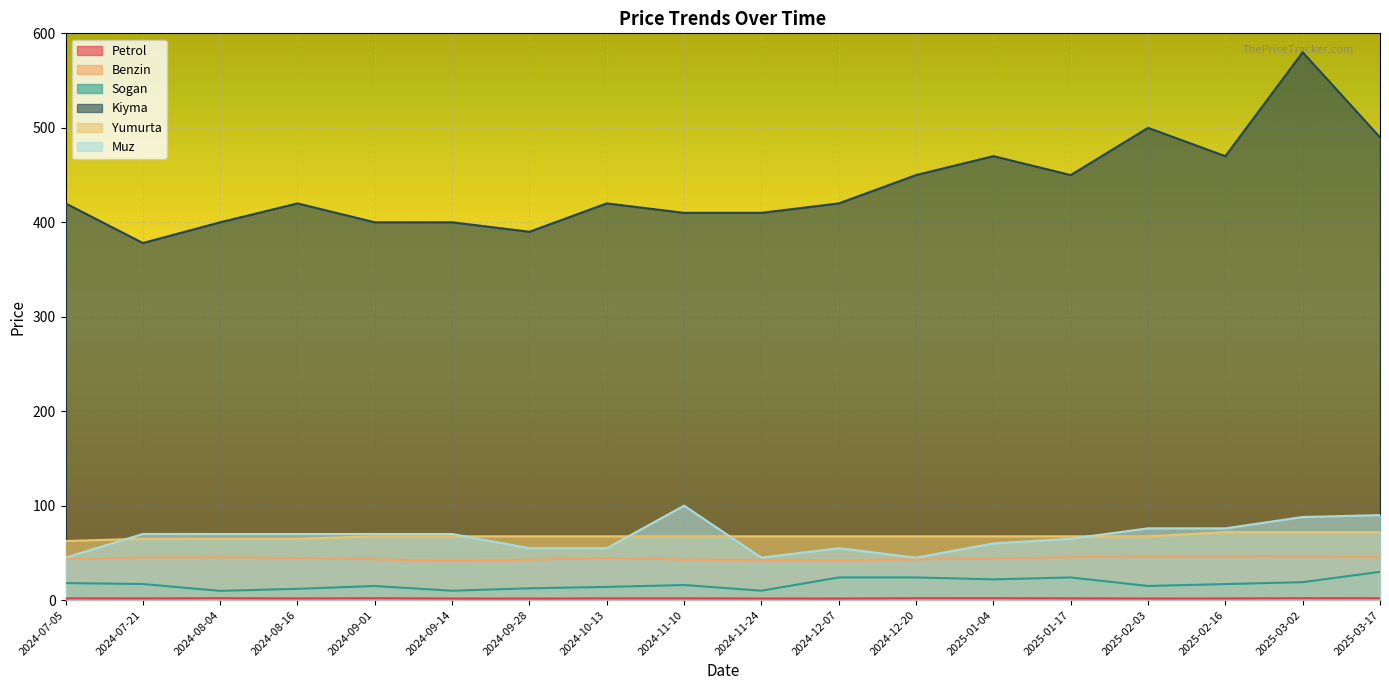

Which category has the lowest value in the Kiyma series?

2024-07-21